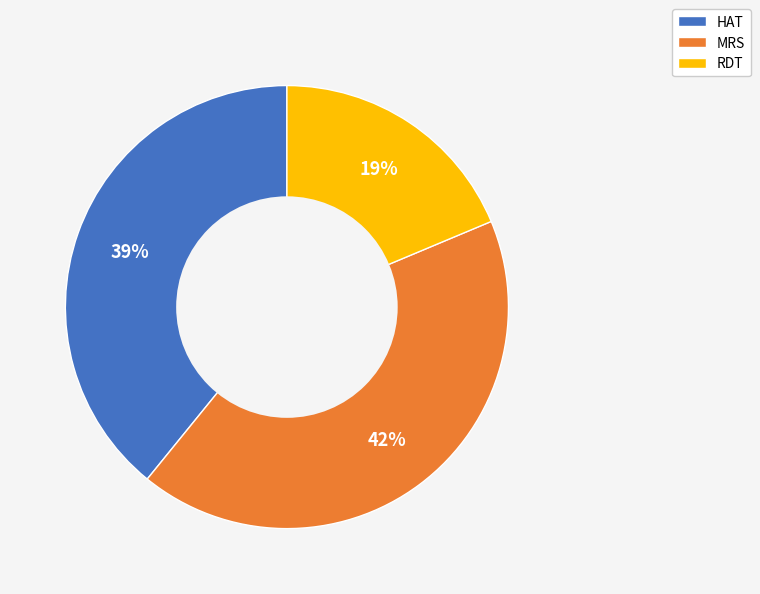

To the nearest percent, what is the difference between the largest and smallest slice percentages?

23%